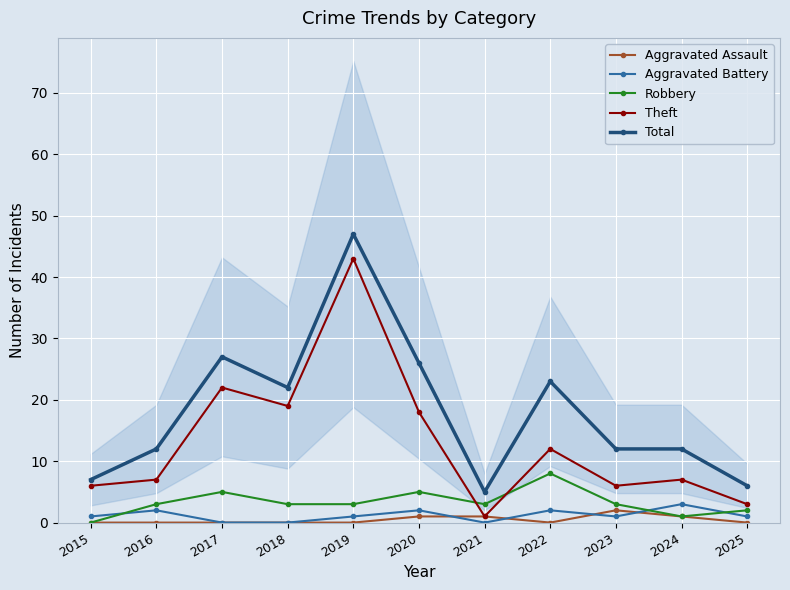

Between 2020 and 2024, which series saw the biggest shift?

Total